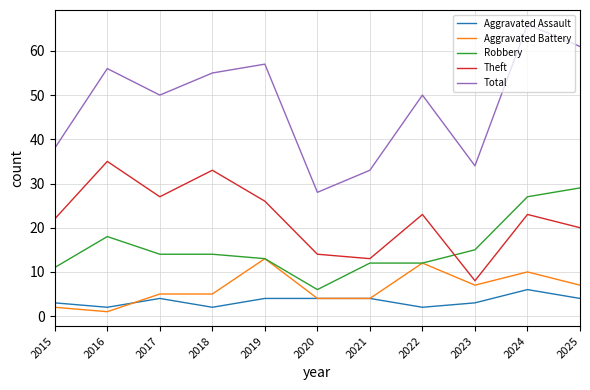

At 2015, list the series in order from smallest to largest.

Aggravated Battery, Aggravated Assault, Robbery, Theft, Total